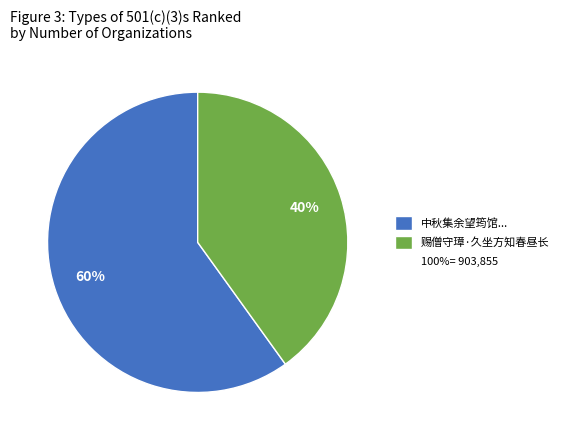

To the nearest percent, what is the difference between the largest and smallest slice percentages?

20%